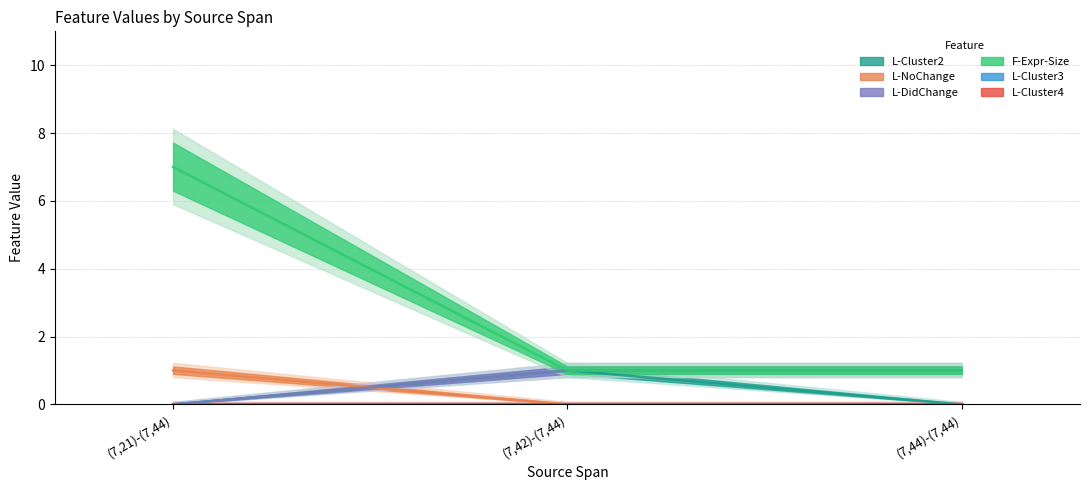

What position from the right is (7,21)-(7,44)?

3